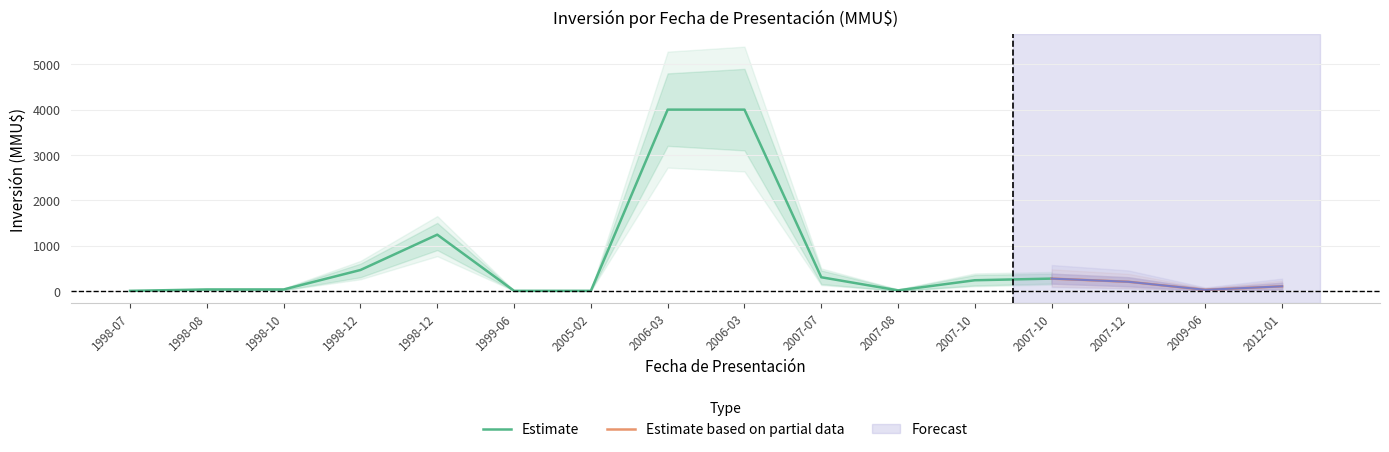

At which category does the chart reach its minimum across all series?

1998-07-14